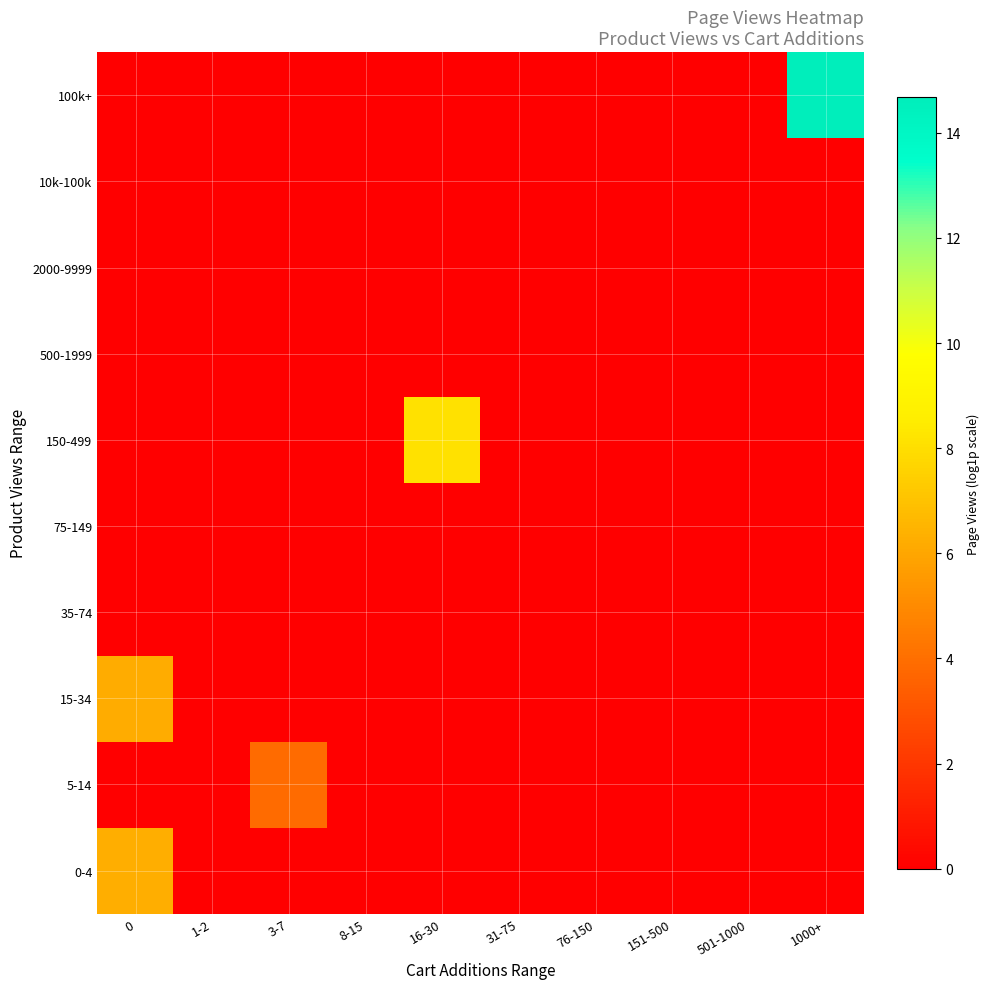

Reading right to left, what are all the values shown in this chart?

row_0: 1000+=0.0	501-1000=0.0	151-500=0.0	76-150=0.0	31-75=0.0	16-30=0.0	8-15=0.0	3-7=0.0	1-2=0.0	0=6.3
row_1: 1000+=0.0	501-1000=0.0	151-500=0.0	76-150=0.0	31-75=0.0	16-30=0.0	8-15=0.0	3-7=3.9	1-2=0.0	0=0.0
row_2: 1000+=0.0	501-1000=0.0	151-500=0.0	76-150=0.0	31-75=0.0	16-30=0.0	8-15=0.0	3-7=0.0	1-2=0.0	0=6.2
row_3: 1000+=0.0	501-1000=0.0	151-500=0.0	76-150=0.0	31-75=0.0	16-30=0.0	8-15=0.0	3-7=0.0	1-2=0.0	0=0.0
row_4: 1000+=0.0	501-1000=0.0	151-500=0.0	76-150=0.0	31-75=0.0	16-30=0.0	8-15=0.0	3-7=0.0	1-2=0.0	0=0.0
row_5: 1000+=0.0	501-1000=0.0	151-500=0.0	76-150=0.0	31-75=0.0	16-30=8.1	8-15=0.0	3-7=0.0	1-2=0.0	0=0.0
row_6: 1000+=0.0	501-1000=0.0	151-500=0.0	76-150=0.0	31-75=0.0	16-30=0.0	8-15=0.0	3-7=0.0	1-2=0.0	0=0.0
row_7: 1000+=0.0	501-1000=0.0	151-500=0.0	76-150=0.0	31-75=0.0	16-30=0.0	8-15=0.0	3-7=0.0	1-2=0.0	0=0.0
row_8: 1000+=0.0	501-1000=0.0	151-500=0.0	76-150=0.0	31-75=0.0	16-30=0.0	8-15=0.0	3-7=0.0	1-2=0.0	0=0.0
row_9: 1000+=14.7	501-1000=0.0	151-500=0.0	76-150=0.0	31-75=0.0	16-30=0.0	8-15=0.0	3-7=0.0	1-2=0.0	0=0.0